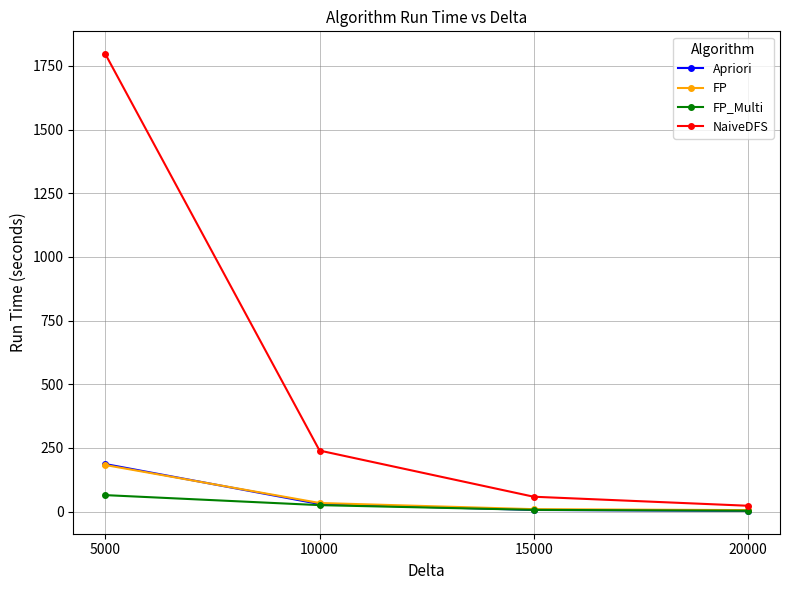

At which label does Apriori reach its peak?

5000